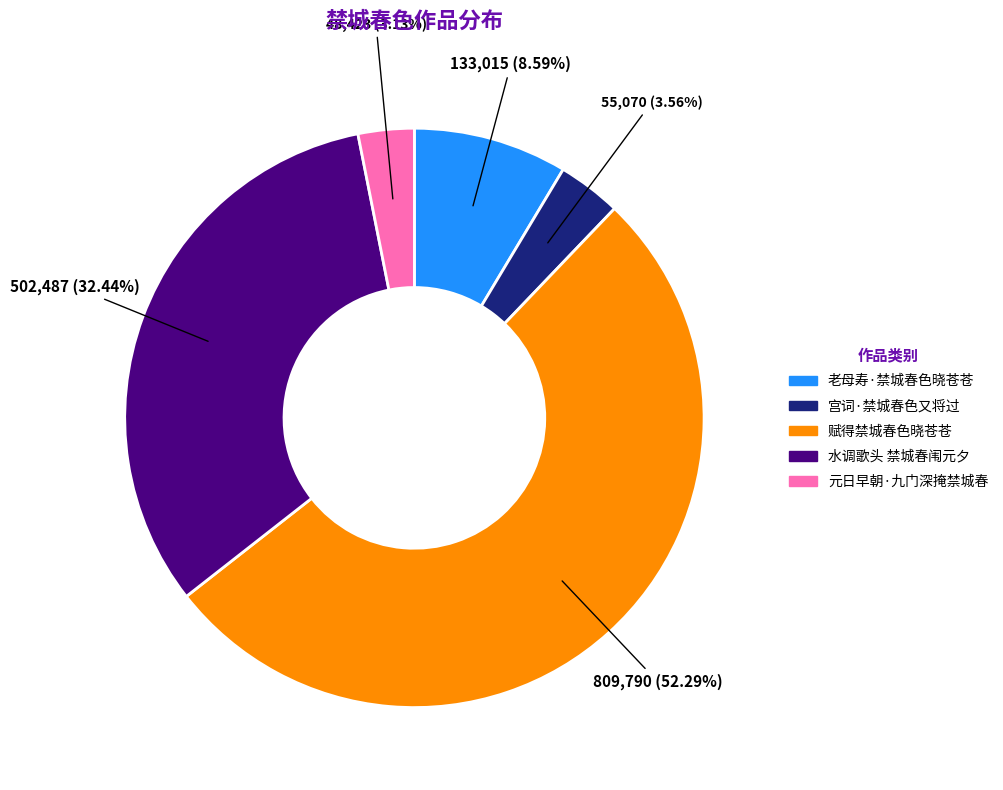

Combined, what portion of the pie is 元日早朝·九门深掩禁城春 and 水调歌头 禁城春闱元夕?

35.6%